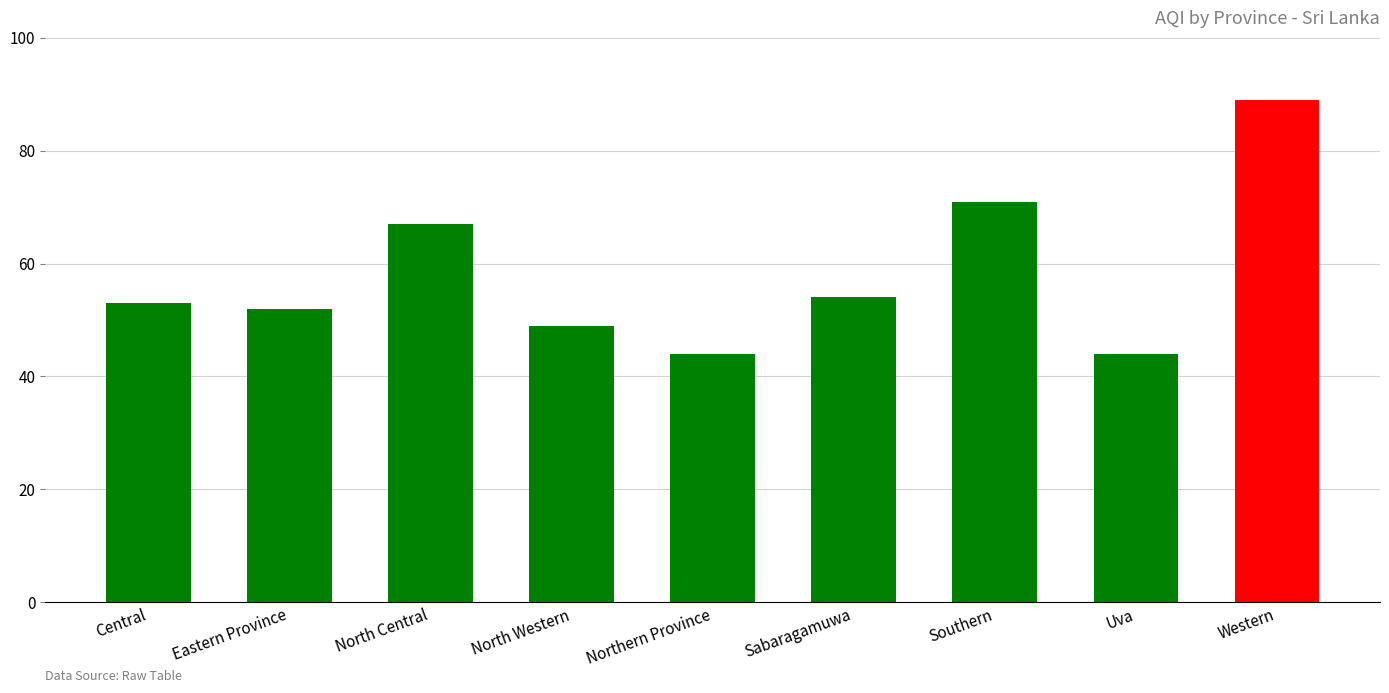

Where is the data nearest to the value 66?

North Central